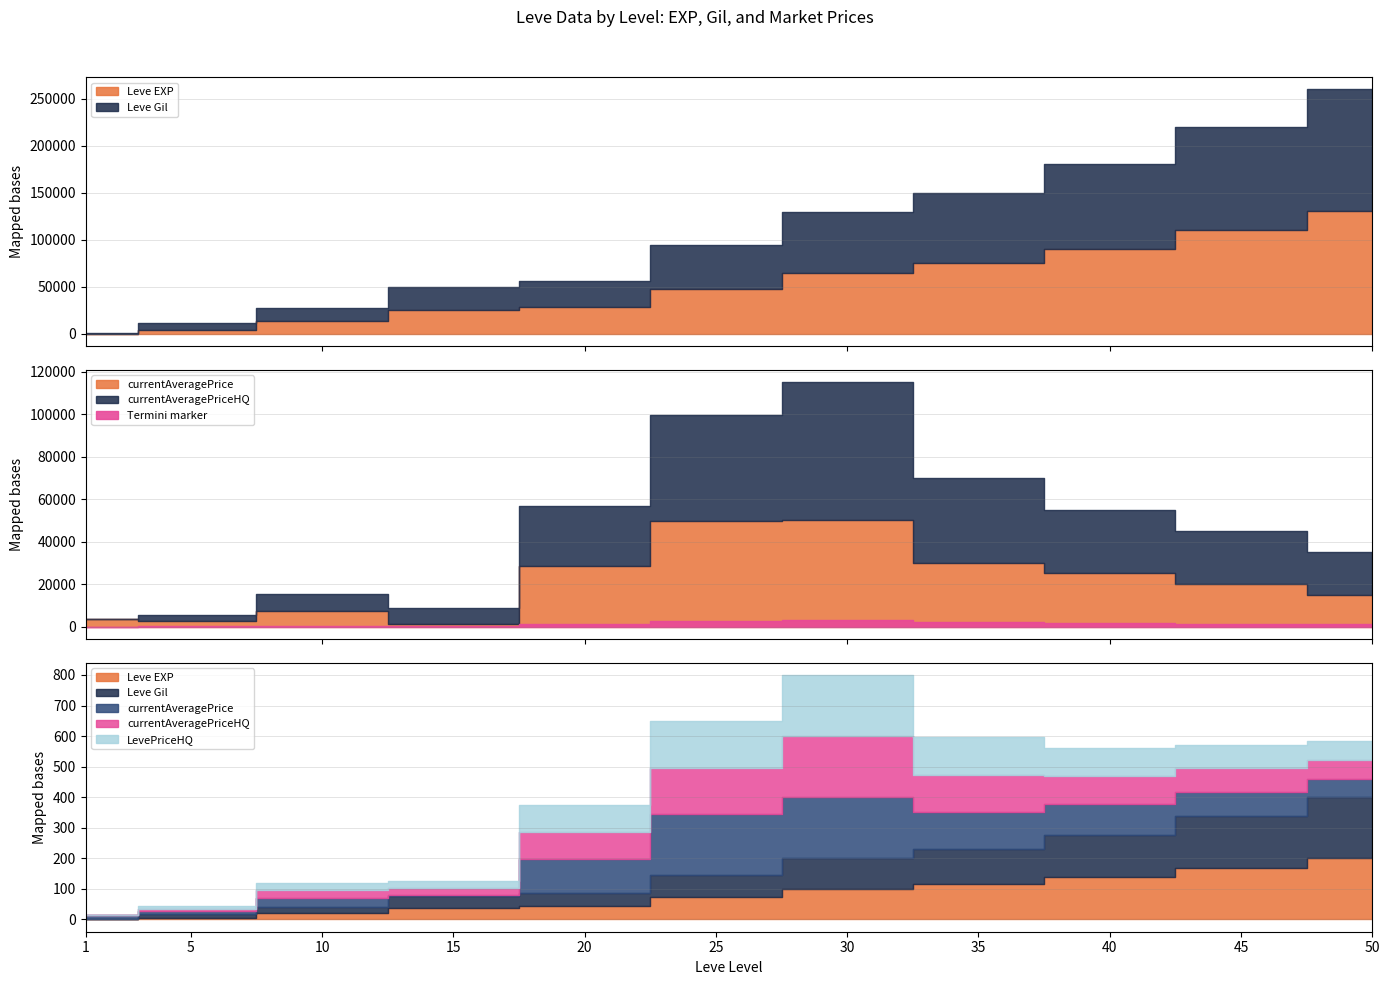

What is the approximate value of currentAveragePrice at 30?

50000